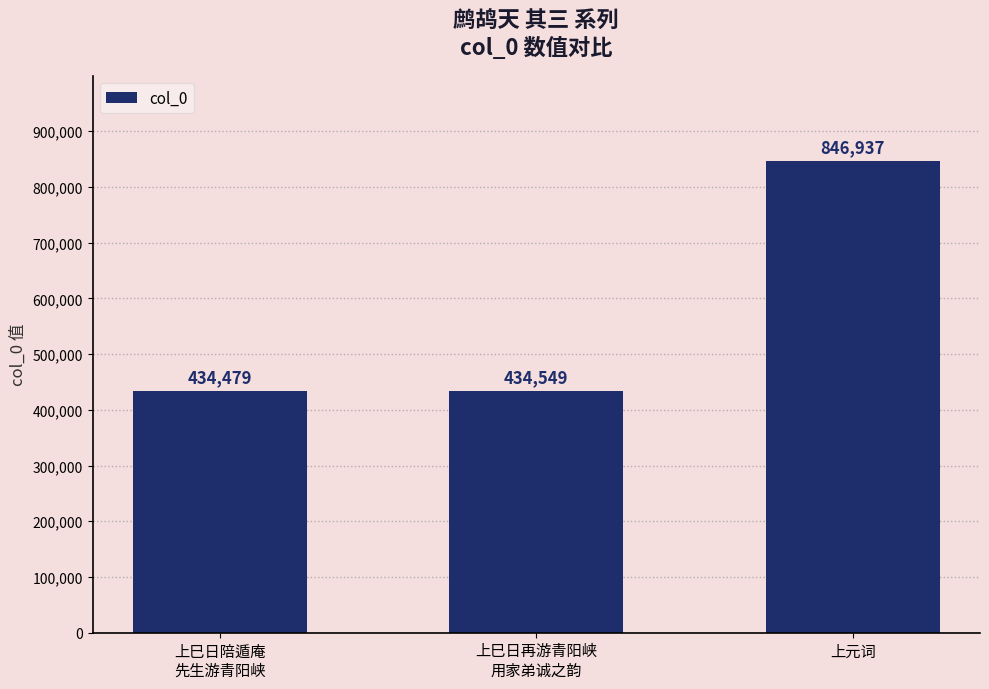

What is the smallest value displayed?

434479